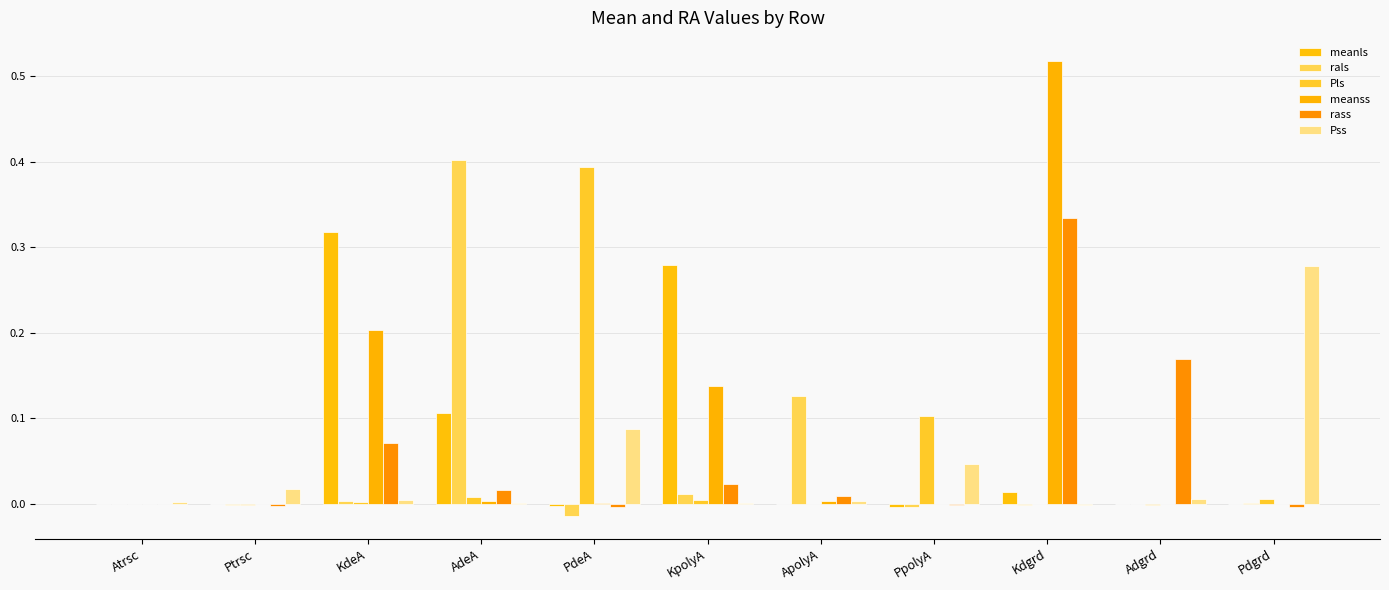

How many groups of bars are there?

11